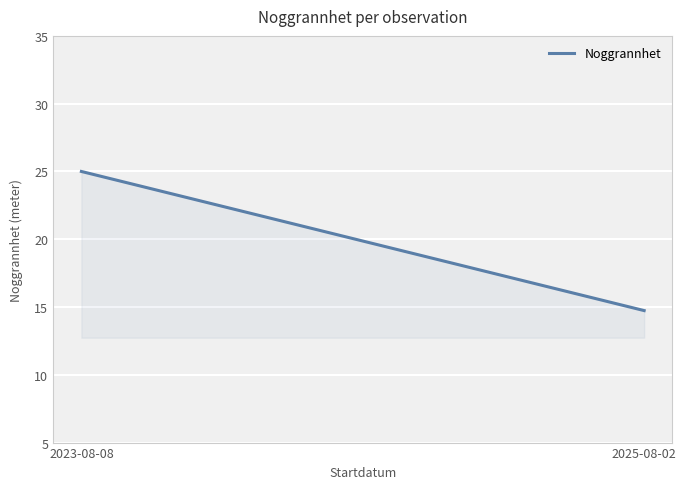

What is the sum of all values?

39.7